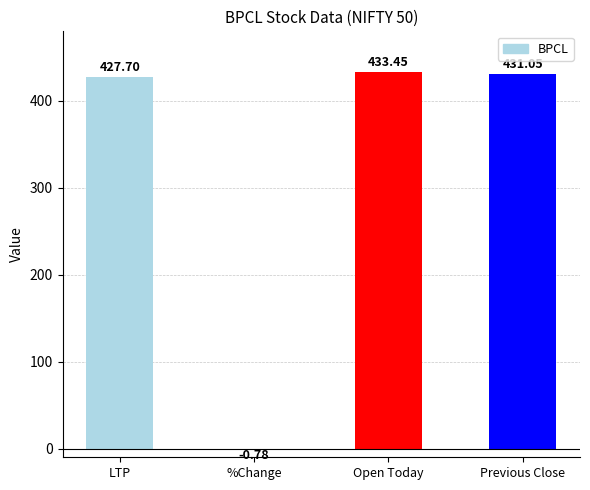

What is the ratio of the value at LTP to the value at Previous Close?

1.0